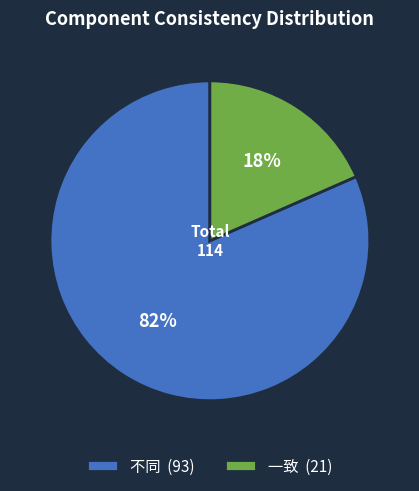

To the nearest percent, what is the combined percentage of 不同 (93) and 一致 (21)?

100%